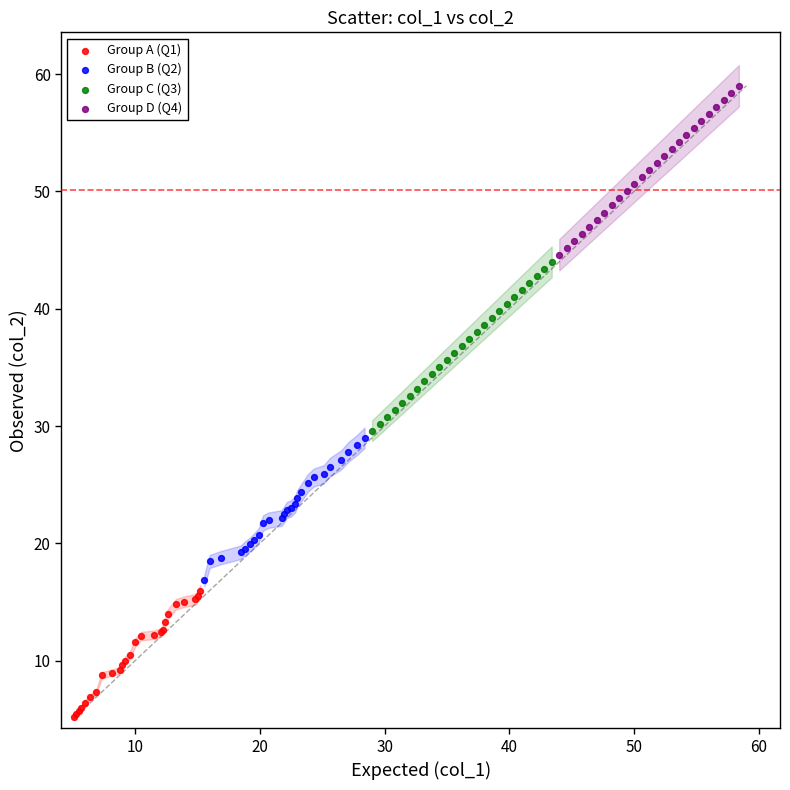

Which series reaches the minimum Y coordinate?

Group A (Q1)